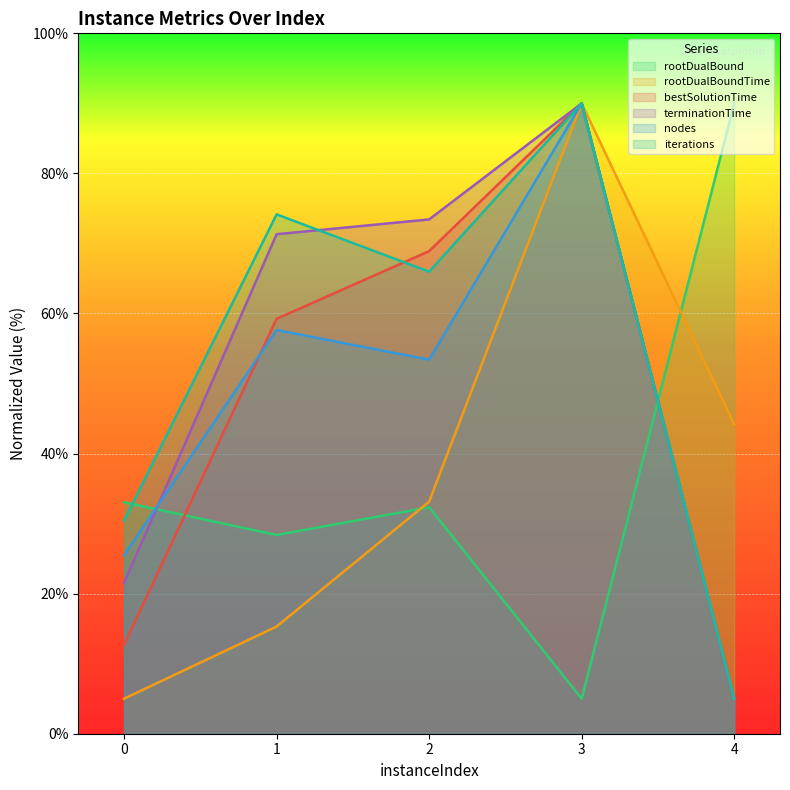

Which label corresponds to the smallest value in the chart?

3